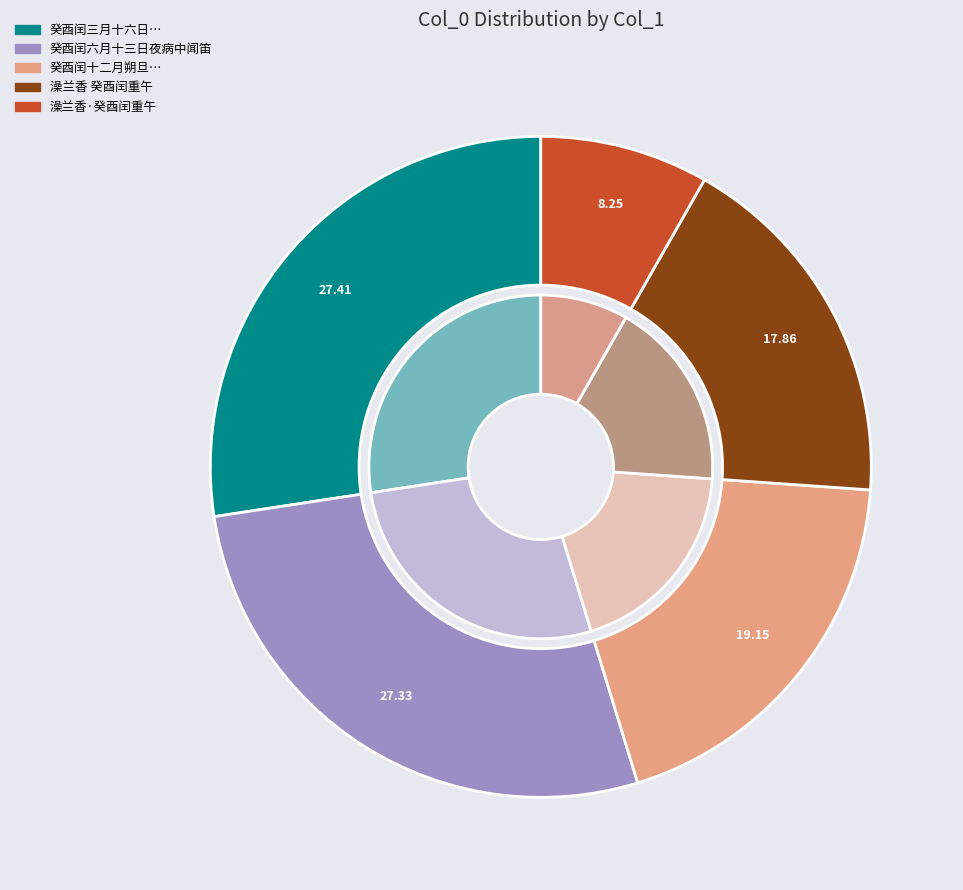

What is the change in value from 癸酉闰三月十六日仙邑馆所儿子琦入梦怅然不怿后八日自解 to 癸酉闰六月十三日夜病中闻笛?

-3334